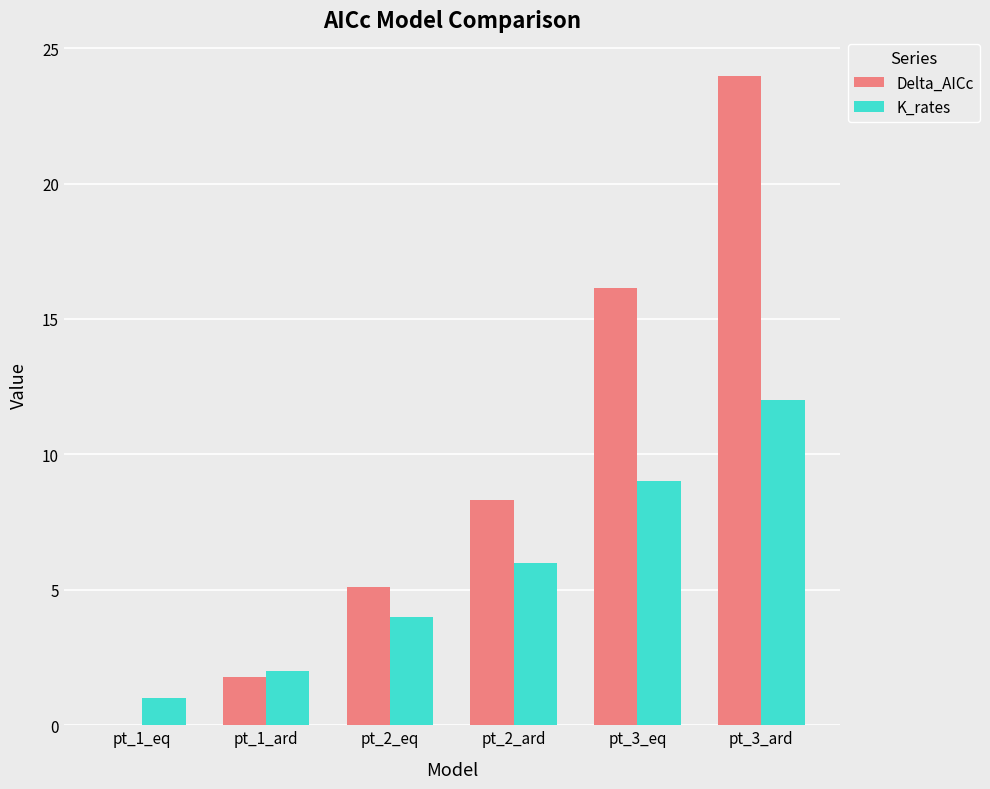

Between pt_1_ard and pt_3_eq, which series saw the biggest shift?

Delta_AICc